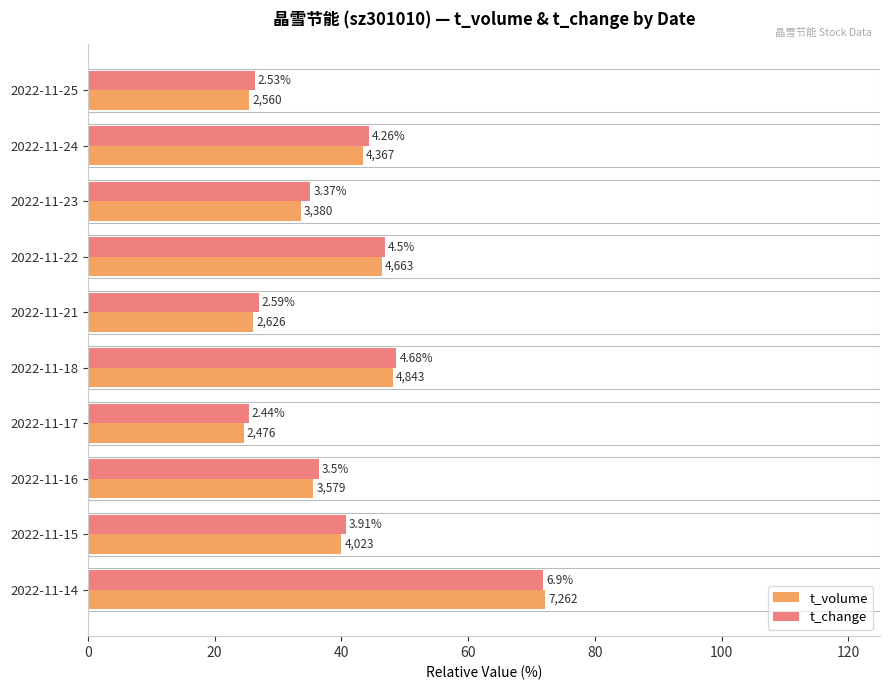

Which series has the largest range (max minus min)?

t_volume